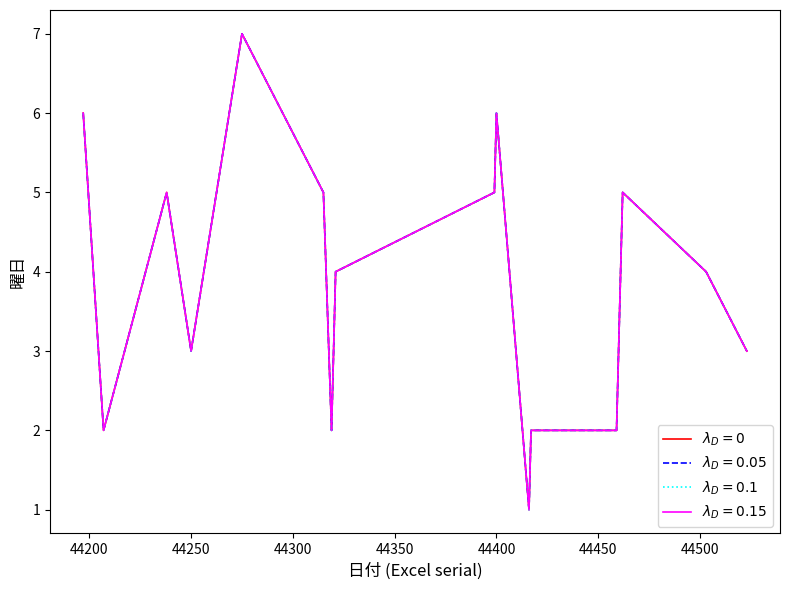

Does the chart have visible grid lines?

No